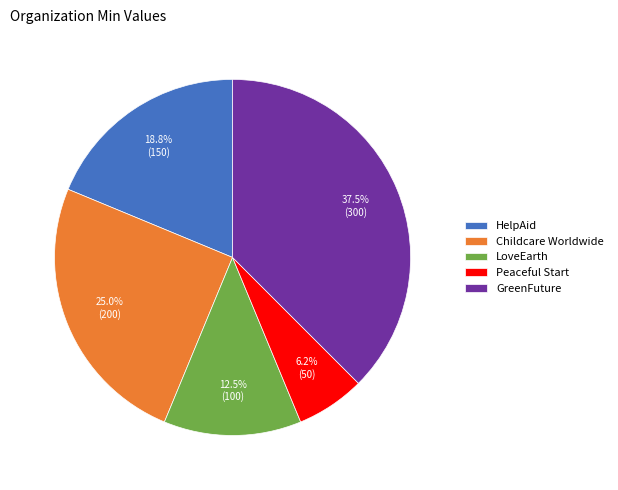

Which slice is the smallest?

Peaceful Start